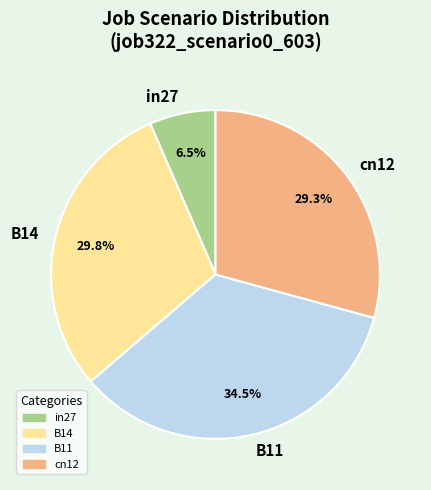

Which has a higher value, B11 or B14?

B11